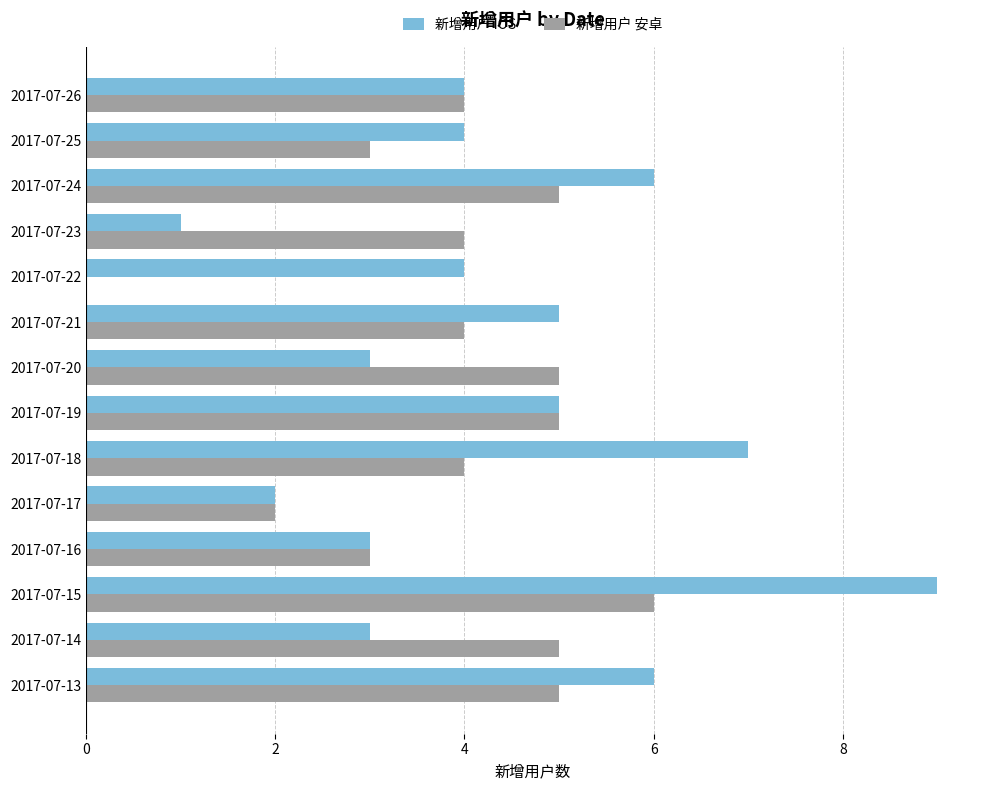

Which category has the highest value in the 新增用户 IOS series?

2017-07-15